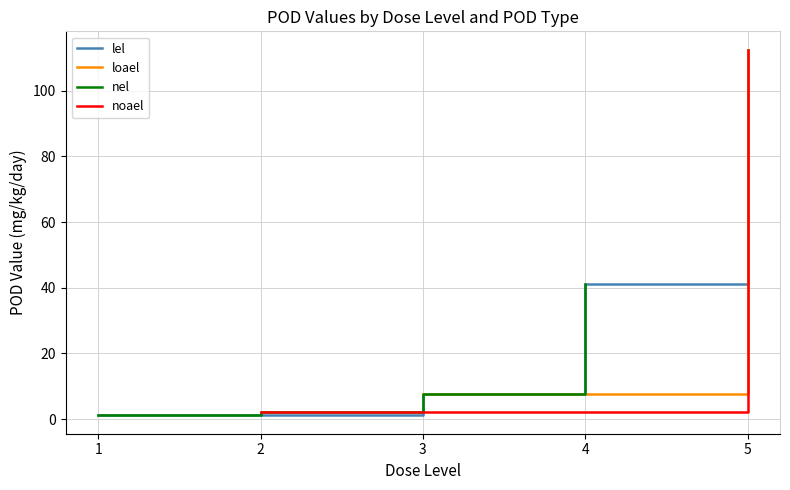

At which label is nel closest to 21?

3